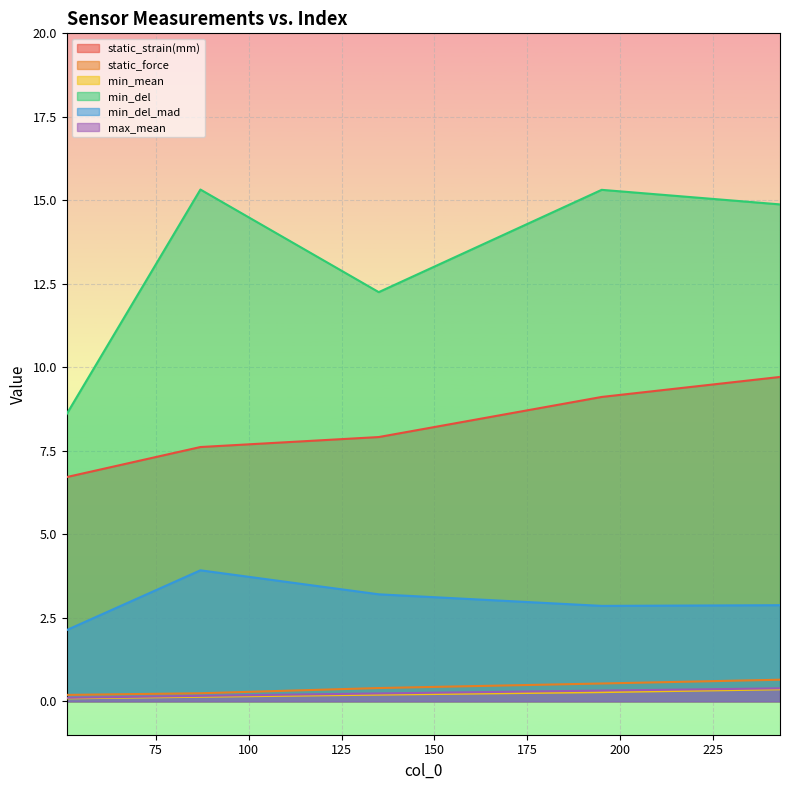

How many lines are shown in the chart?

6